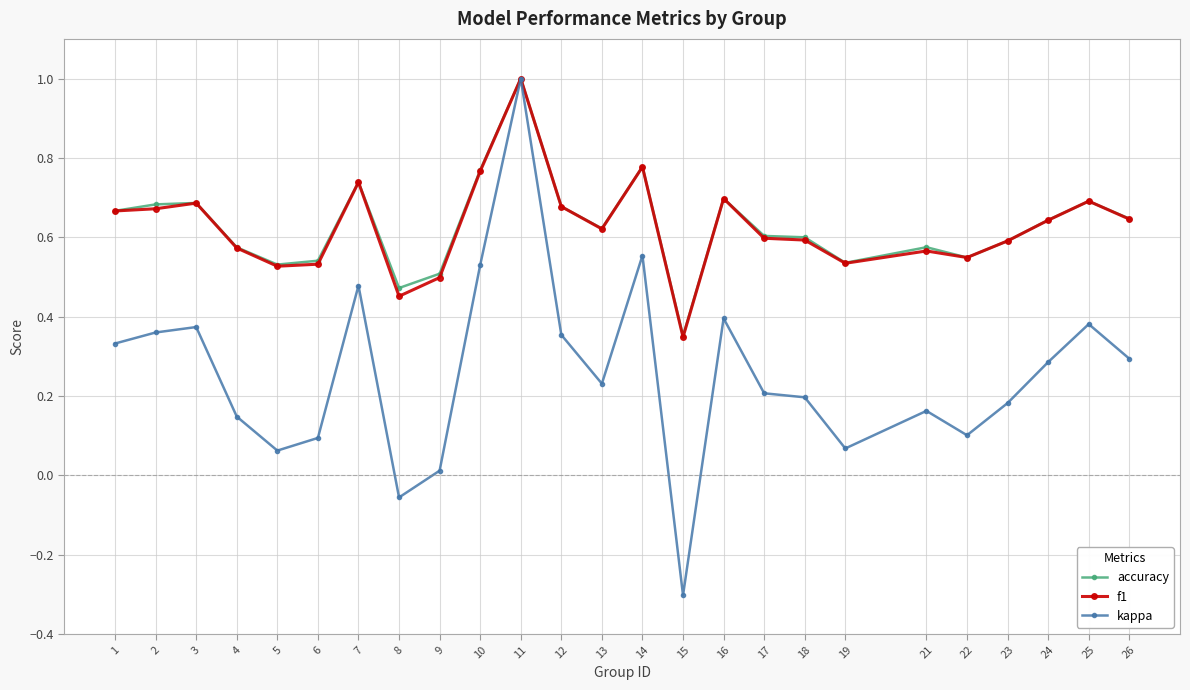

Which category has the lowest value in the accuracy series?

15